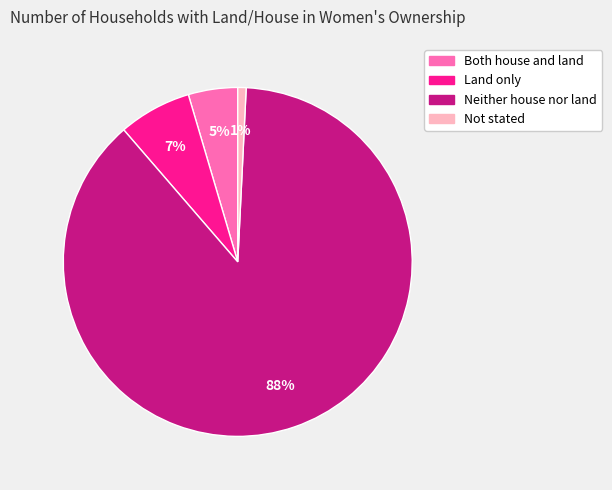

To the nearest percent, what percentage of the pie is Land only?

7%